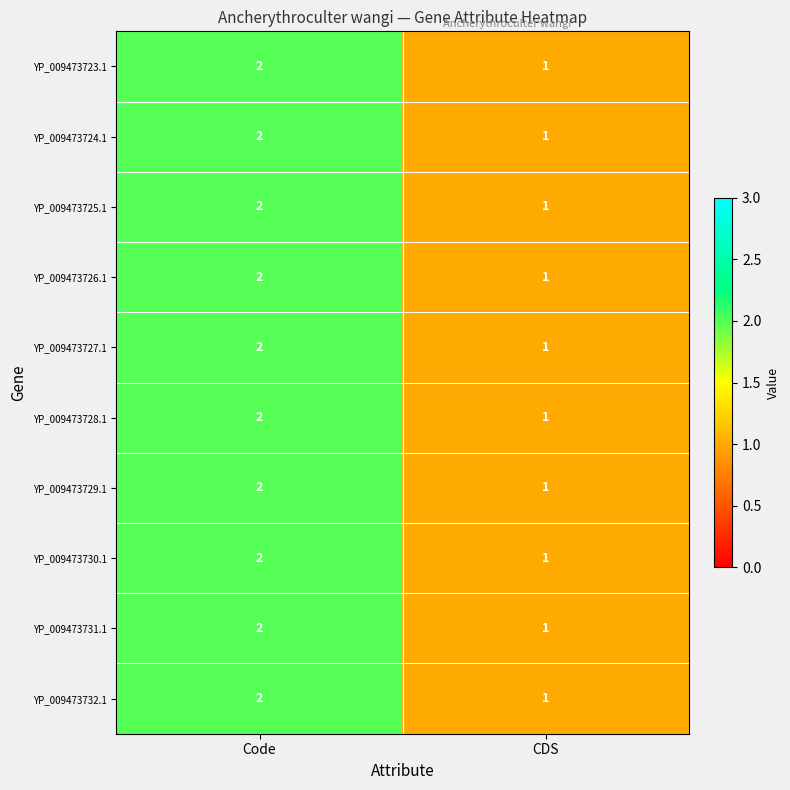

Where is YP_009473724.1 nearest to the value 1?

CDS